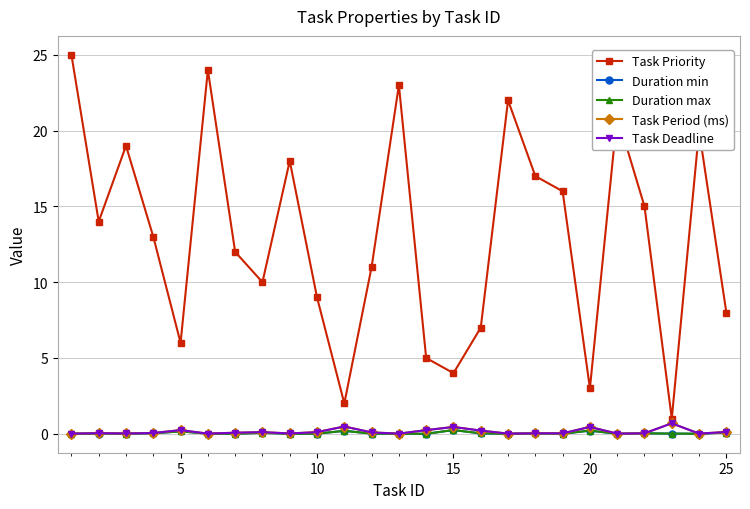

True or false: Duration min and Task Priority intersect in this chart.

False